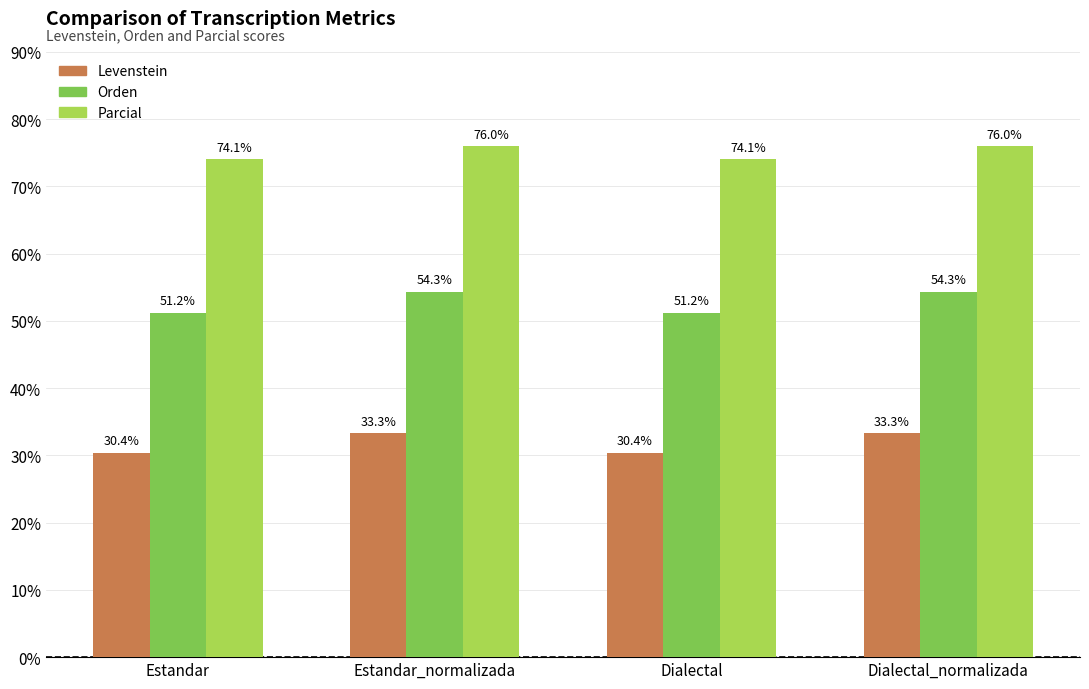

Is the value of Parcial at Estandar_normalizada greater than the value of Levenstein at Dialectal?

Yes